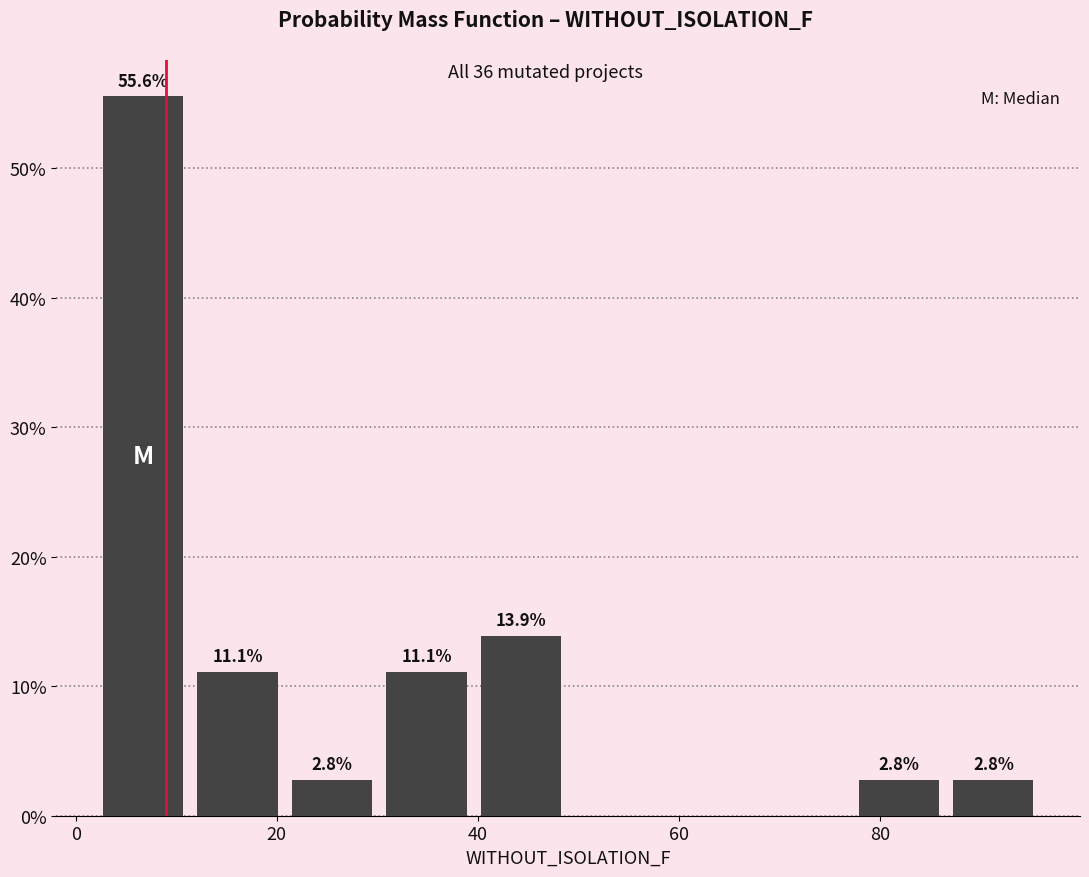

Over which range of the x-axis is the bar tallest?

2.0 to 11.4